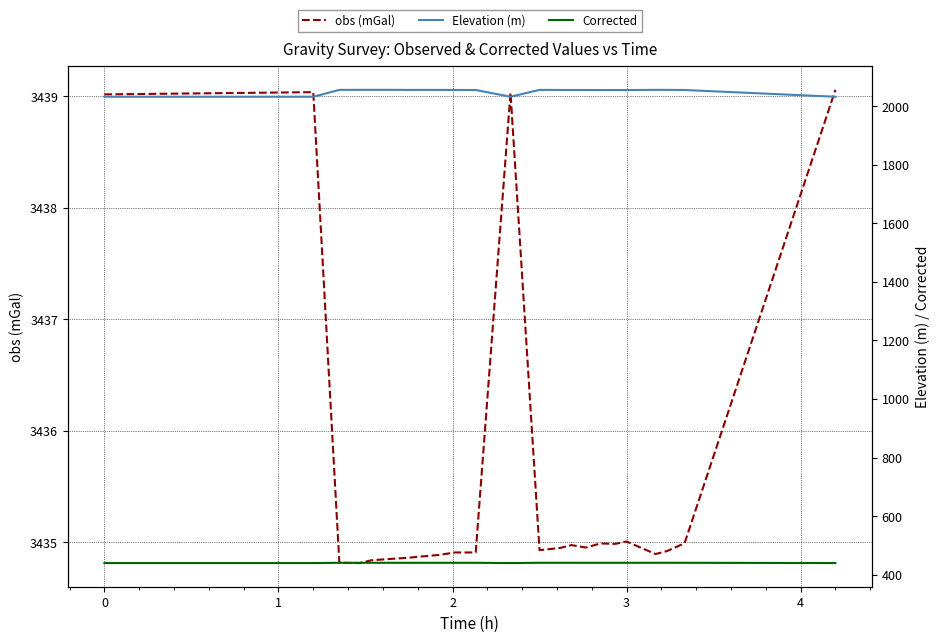

What is the maximum value for obs (mGal)?

3439.1